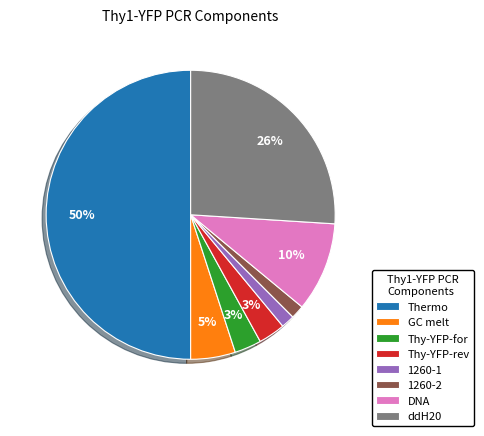

To the nearest percent, what percentage of the pie is GC melt?

5%